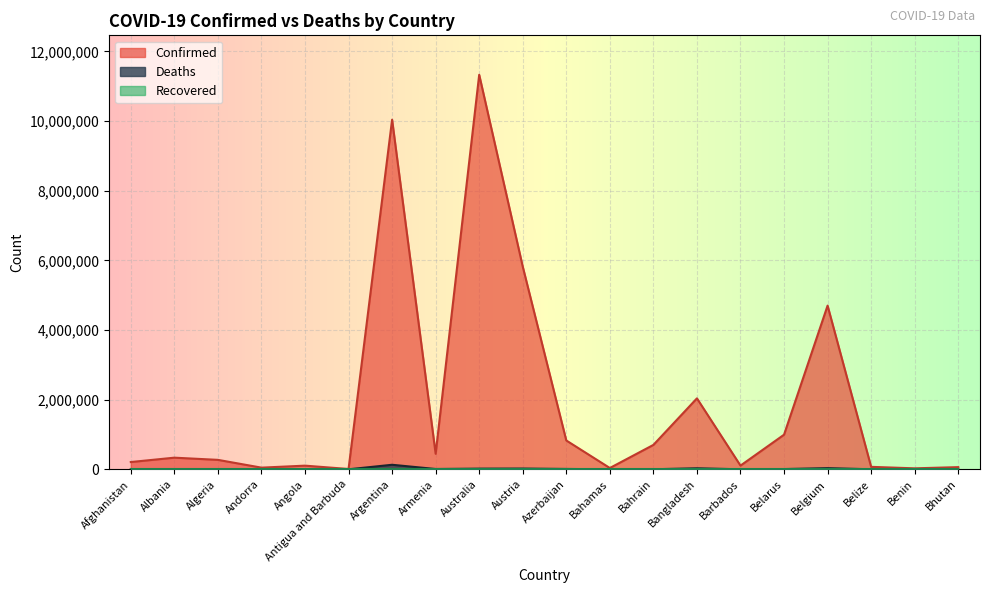

How many interior local valleys does the Confirmed series have?

6